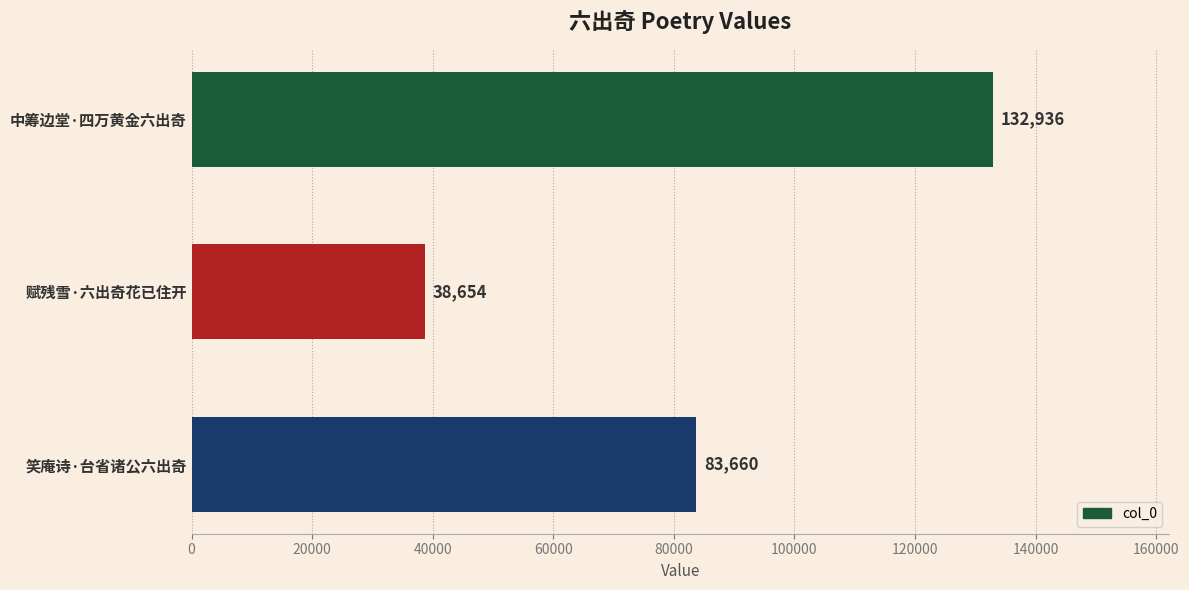

List the labels in order of value, smallest first.

赋残雪·六出奇花已住开, 笑庵诗·台省诸公六出奇, 中筹边堂·四万黄金六出奇